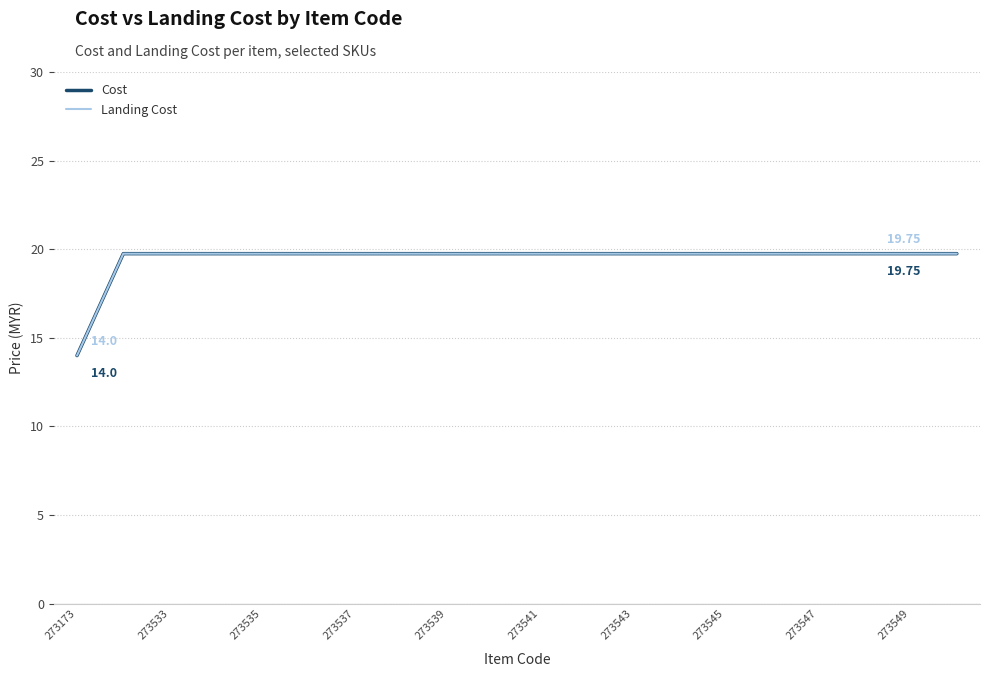

Is this an area chart (filled region under the line)?

No